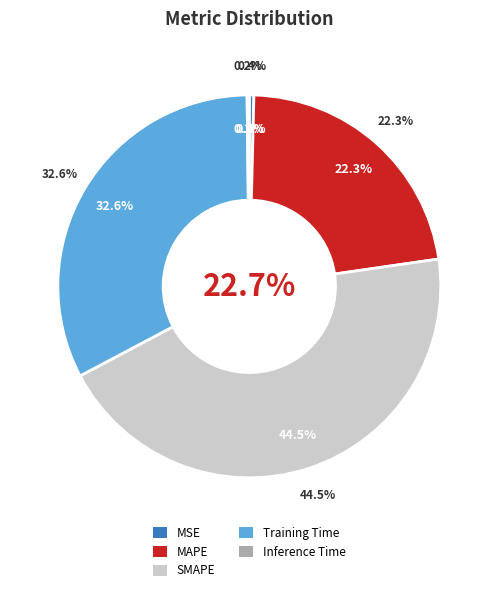

Is it true that MAPE is 33% of the pie?

False